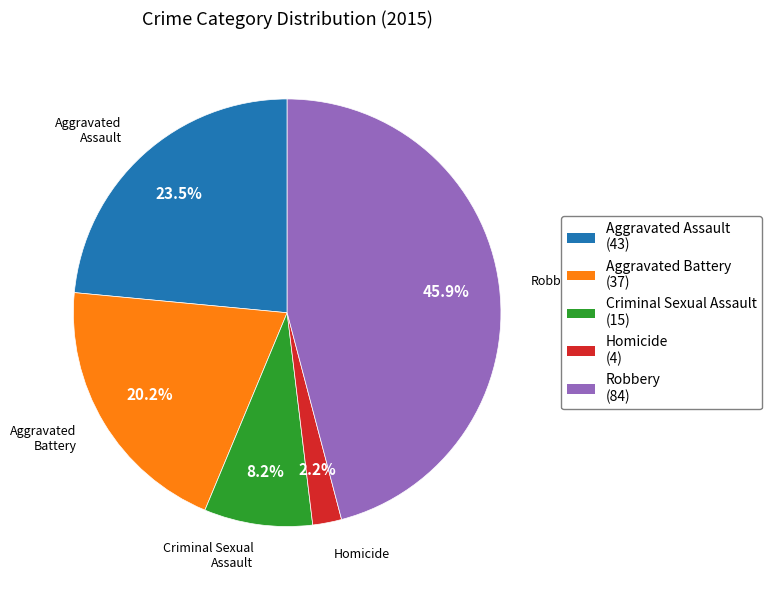

What percentage is the Homicide slice, to the nearest percent?

2%